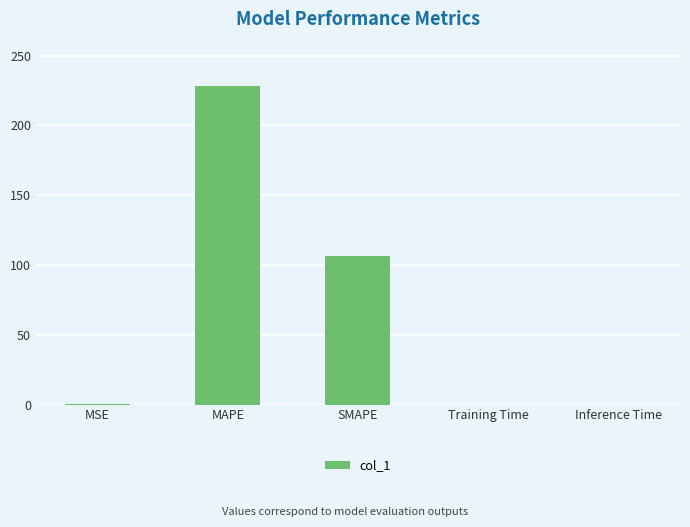

Read the value at MAPE.

227.9